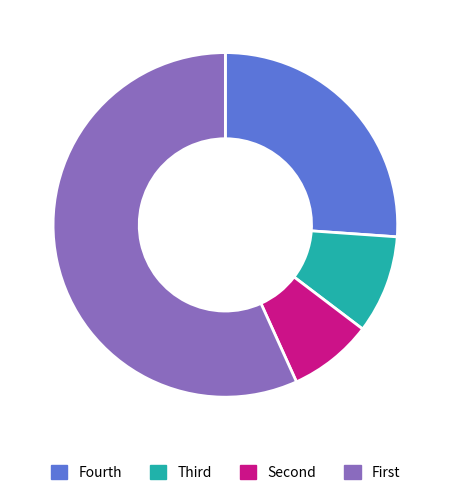

Is there any slice that represents more than half of the pie?

Yes